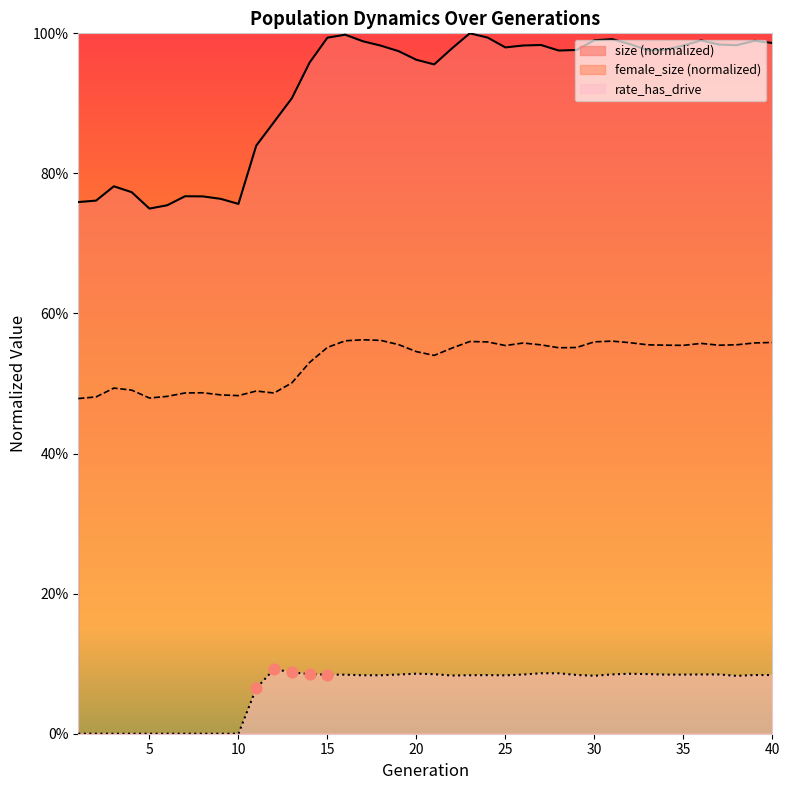

At which category is the sum across all series the highest?

23